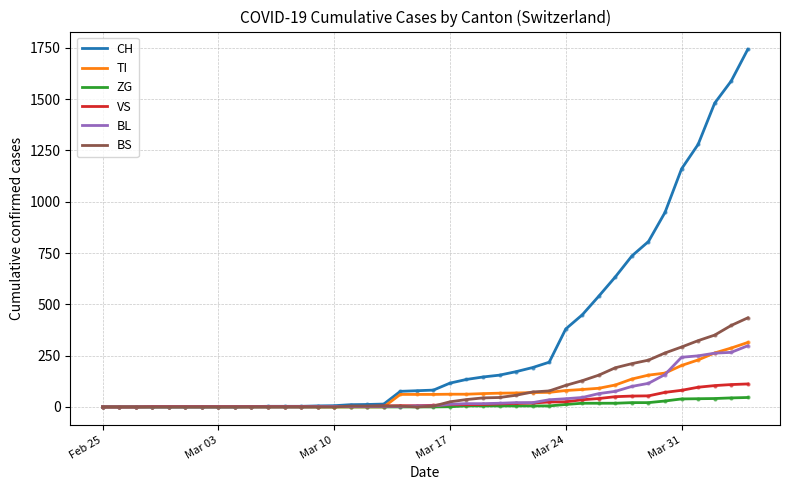

Which series has the largest total across all categories?

CH